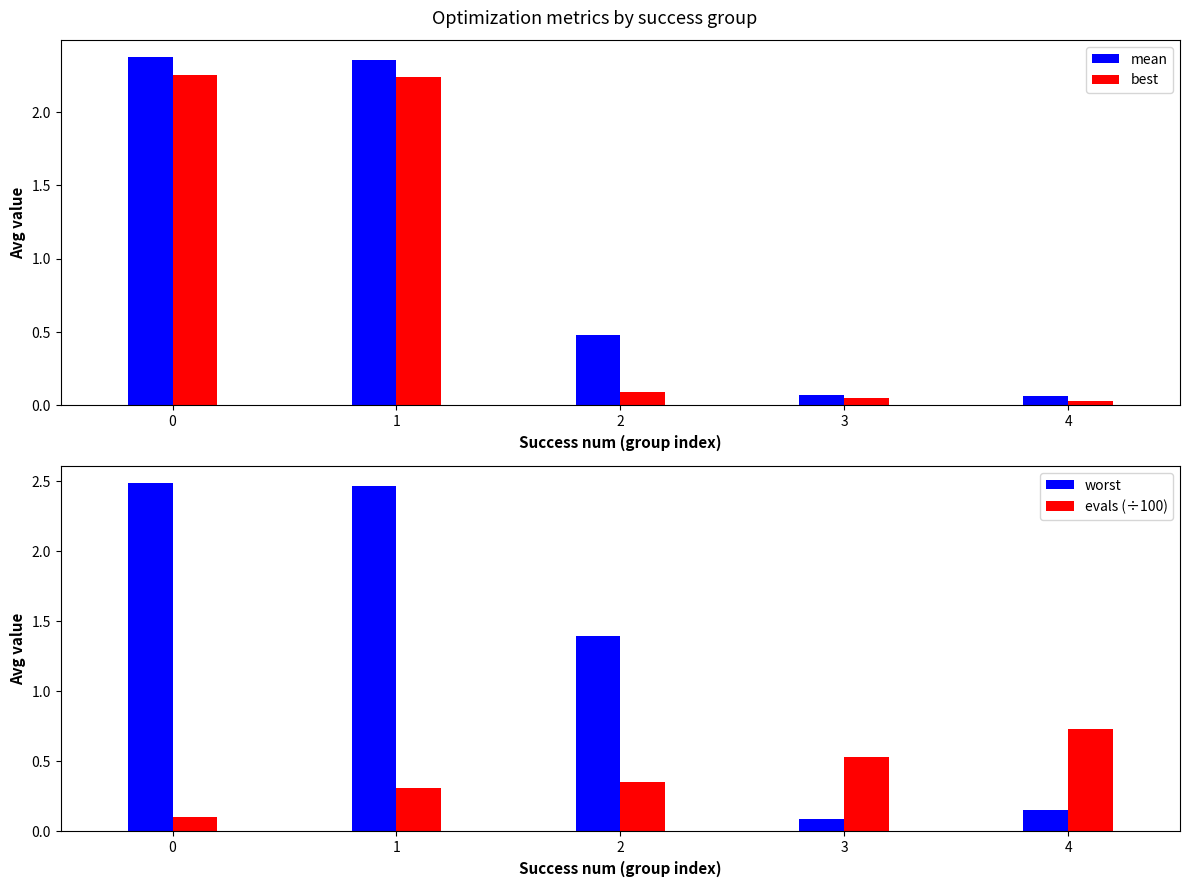

What is the total value across all series at 2?

2.3